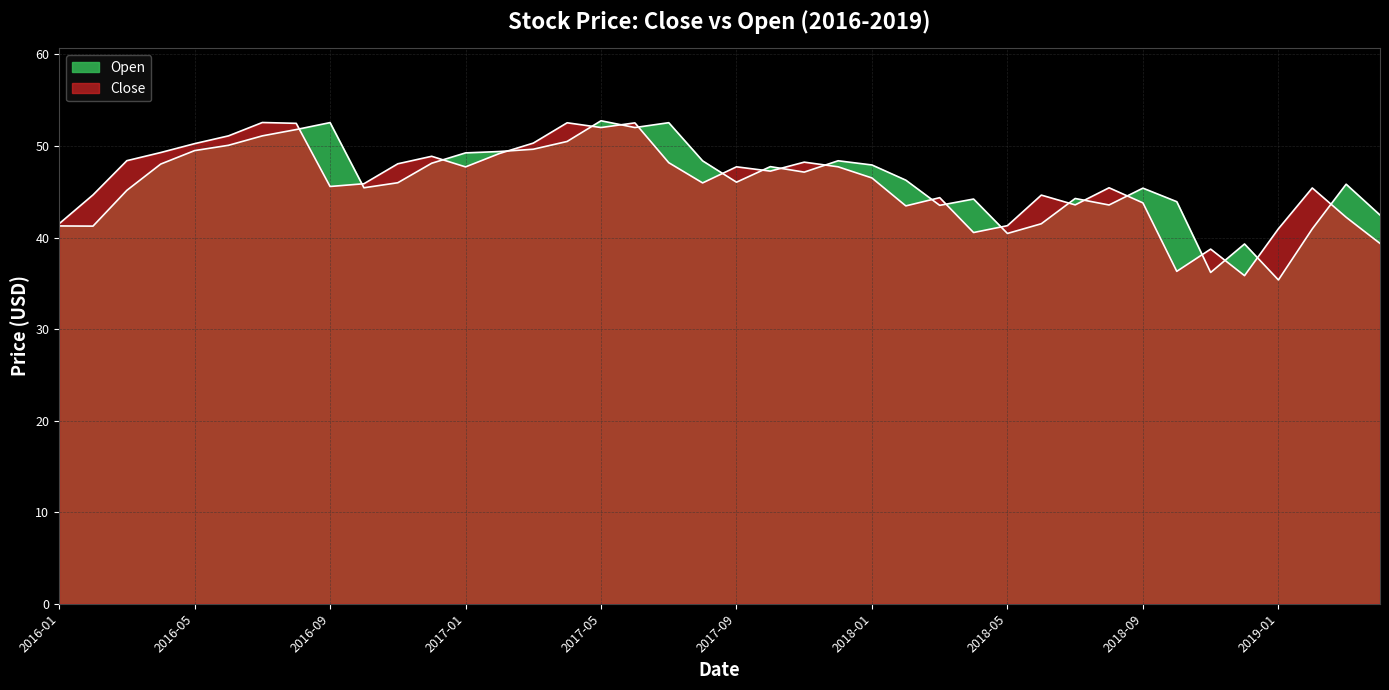

Does the chart display data point markers on the line(s)?

No